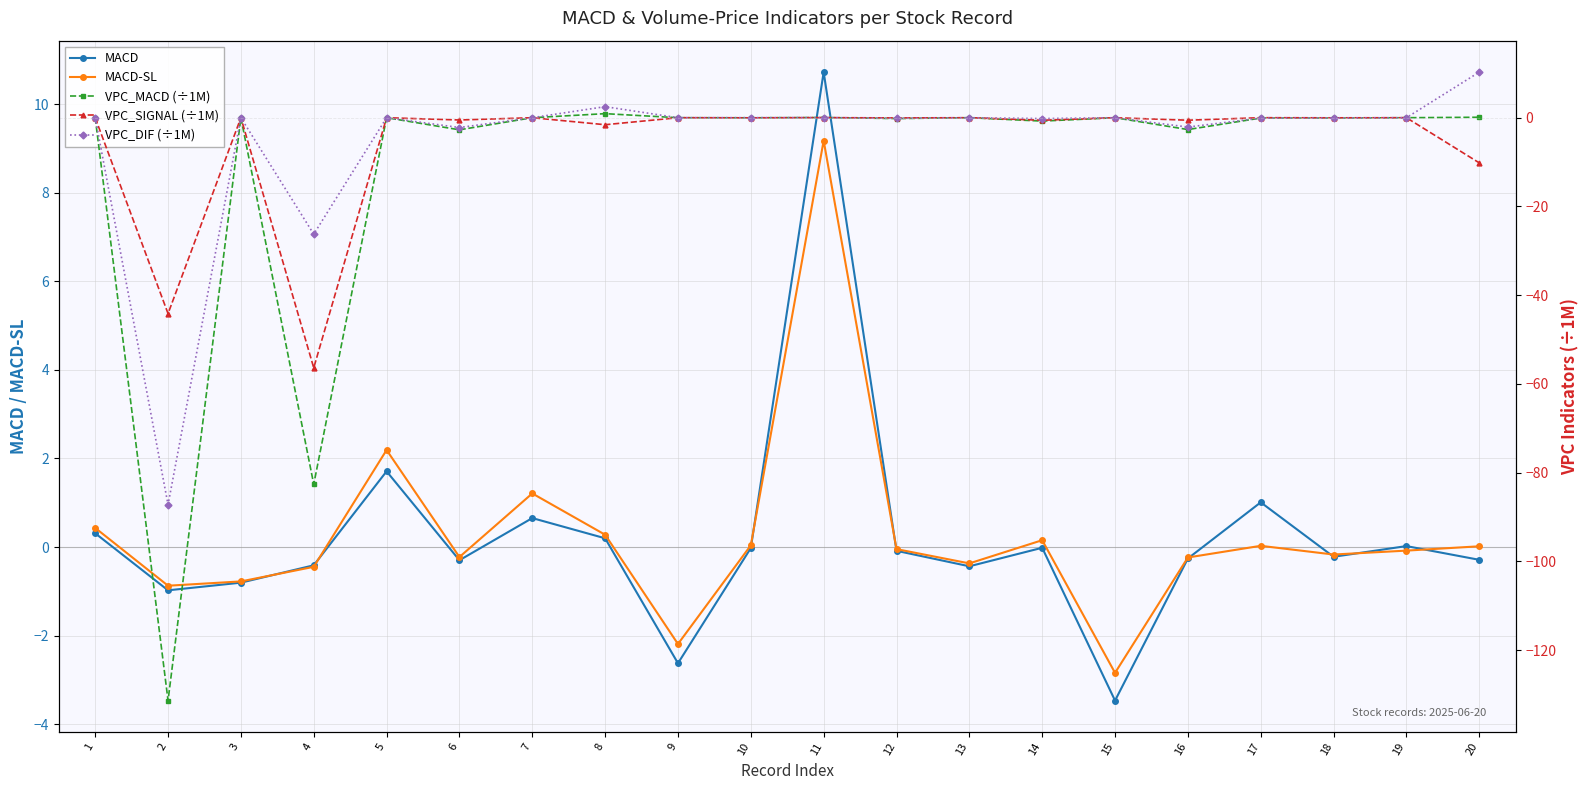

Reading right to left, extract all data points from this chart.

MACD: 20=-0.3	19=0.0	18=-0.2	17=1.0	16=-0.3	15=-3.5	14=-0.0	13=-0.4	12=-0.1	11=10.7	10=-0.0	9=-2.6	8=0.2	7=0.7	6=-0.3	5=1.7	4=-0.4	3=-0.8	2=-1.0	1=0.3
MACD-SL: 20=0.0	19=-0.1	18=-0.2	17=0.0	16=-0.2	15=-2.8	14=0.2	13=-0.4	12=-0.0	11=9.2	10=0.0	9=-2.2	8=0.3	7=1.2	6=-0.2	5=2.2	4=-0.4	3=-0.8	2=-0.9	1=0.4
VPC_MACD (÷1M): 20=0.1	19=-0.0	18=-0.1	17=-0.1	16=-2.7	15=-0.0	14=-0.8	13=-0.0	12=-0.2	11=0.0	10=-0.0	9=-0.0	8=0.9	7=-0.0	6=-2.7	5=-0.0	4=-82.6	3=-0.0	2=-131.3	1=-0.0
VPC_SIGNAL (÷1M): 20=-10.2	19=0.0	18=-0.0	17=0.0	16=-0.6	15=-0.0	14=-0.6	13=-0.0	12=-0.0	11=0.0	10=-0.0	9=-0.0	8=-1.6	7=-0.0	6=-0.5	5=-0.0	4=-56.4	3=0.0	2=-44.1	1=0.0
VPC_DIF (÷1M): 20=10.3	19=-0.0	18=-0.1	17=-0.1	16=-2.1	15=-0.0	14=-0.2	13=-0.0	12=-0.1	11=0.0	10=0.0	9=-0.0	8=2.5	7=0.0	6=-2.2	5=-0.0	4=-26.2	3=-0.0	2=-87.2	1=-0.0